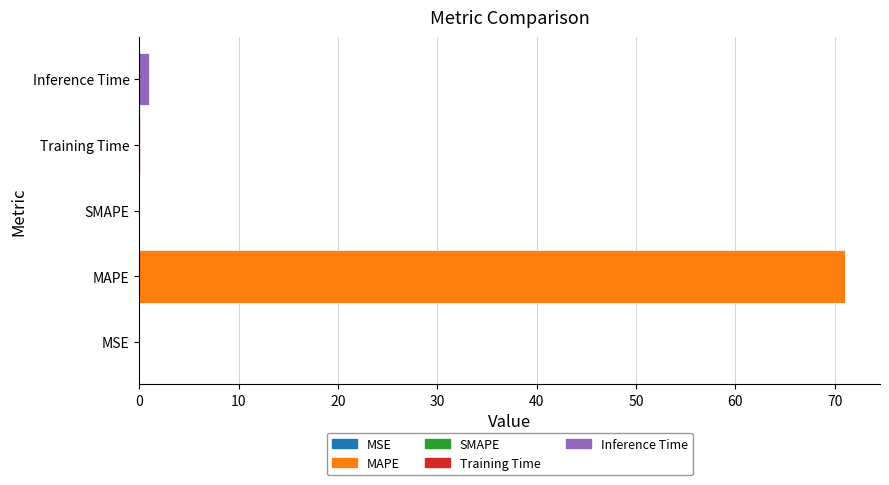

What is the greatest value displayed?

71.0